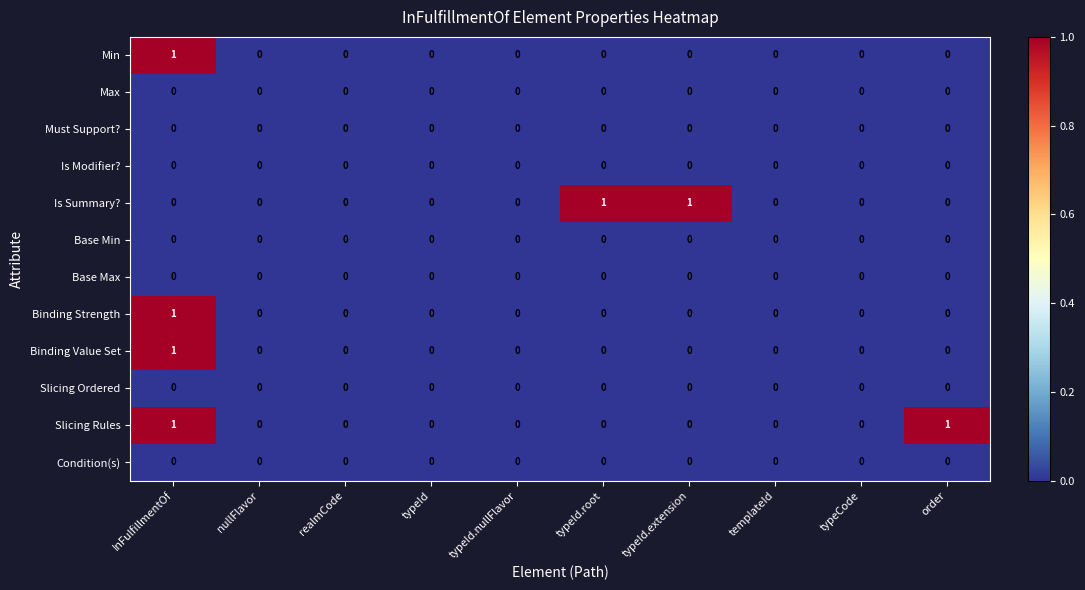

True or false: Is Summary? has a value of 0 at templateId.

True